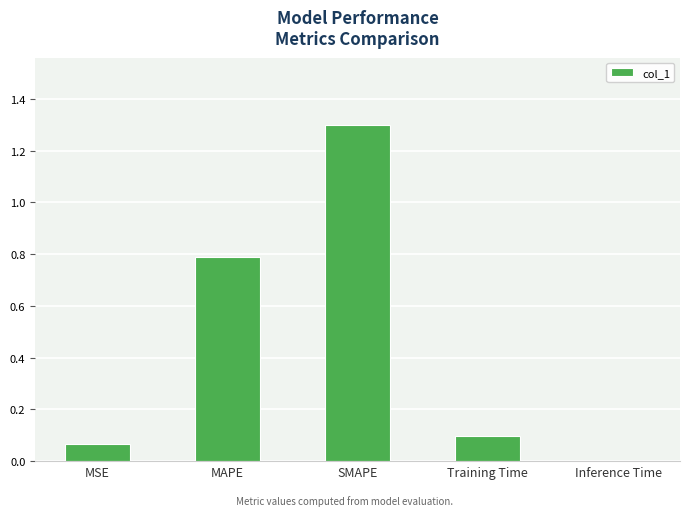

What is the change in value from MAPE to SMAPE?

+0.5